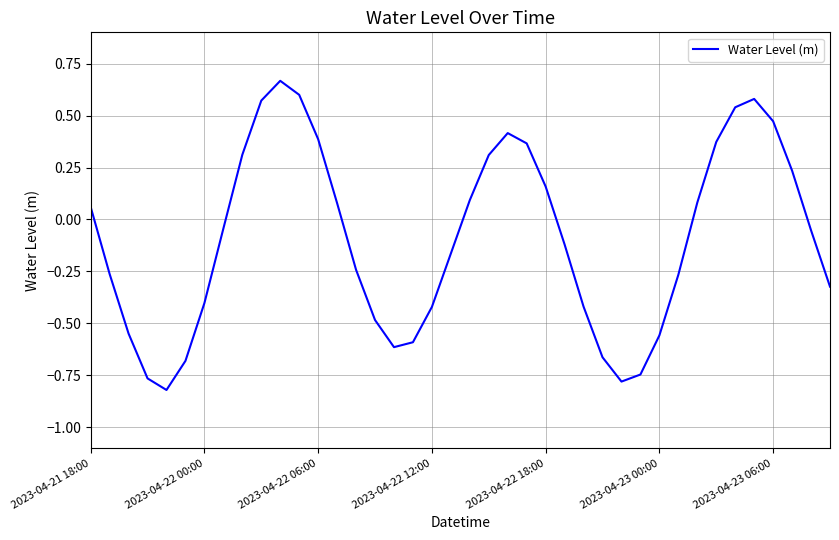

What is the difference between the maximum and minimum values?

1.5